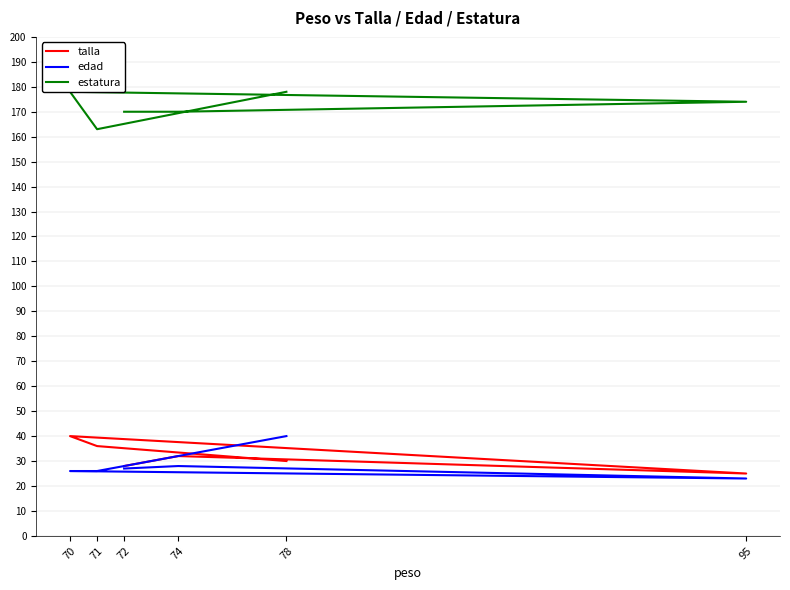

Reading left to right, extract all data points from this chart.

talla: 30	36	40	25	32	28
edad: 40	26	26	23	28	27
estatura: 178	163	178	174	170	170